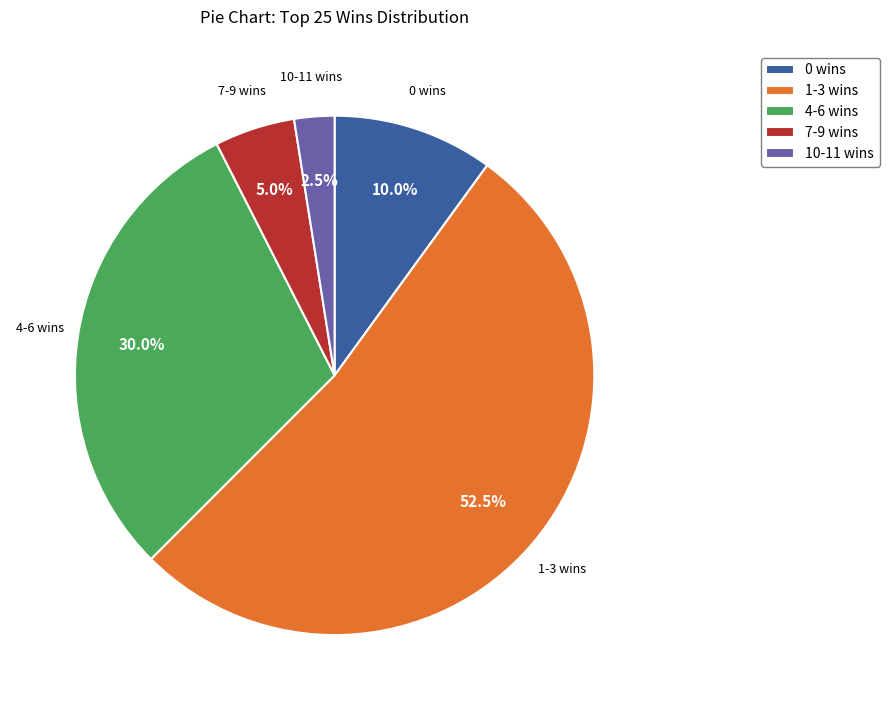

To the nearest percent, what is the average slice percentage?

20%